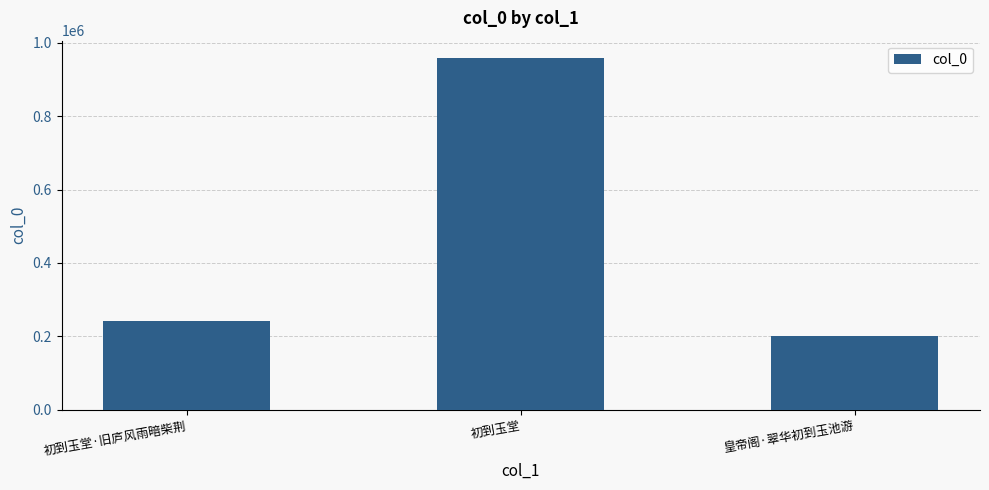

Reading left to right, extract all data points from this chart.

241627	957621	201907